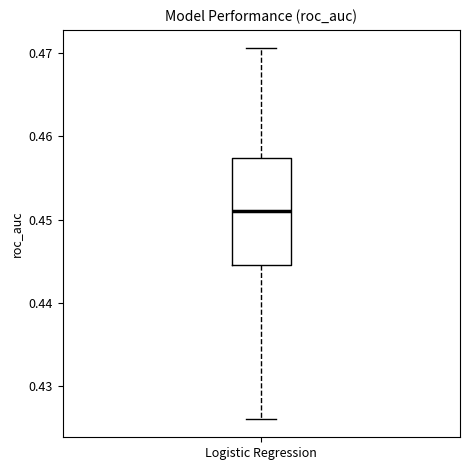

Read this box plot against the y-axis: the position of the median line, the range covered by the box, and the ends of both whiskers. The values are not printed on the chart, so give them approximately, as read against the axis.

median 0.451, box 0.445 to 0.457, whiskers 0.426 to 0.471